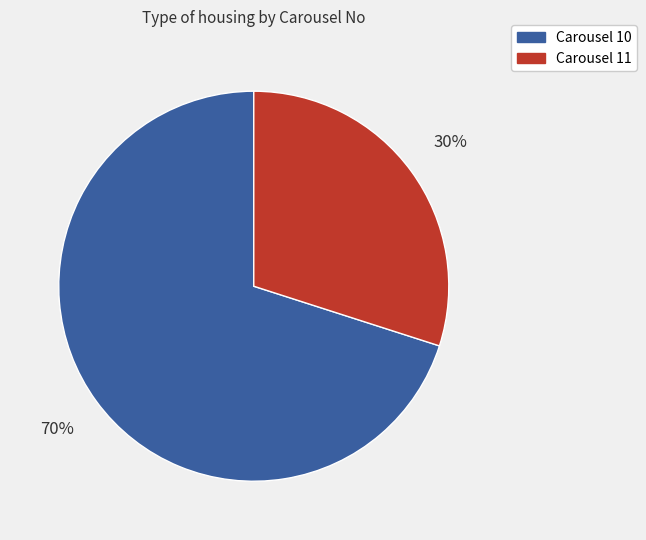

What percentage is the Carousel 11 slice, to the nearest percent?

30%